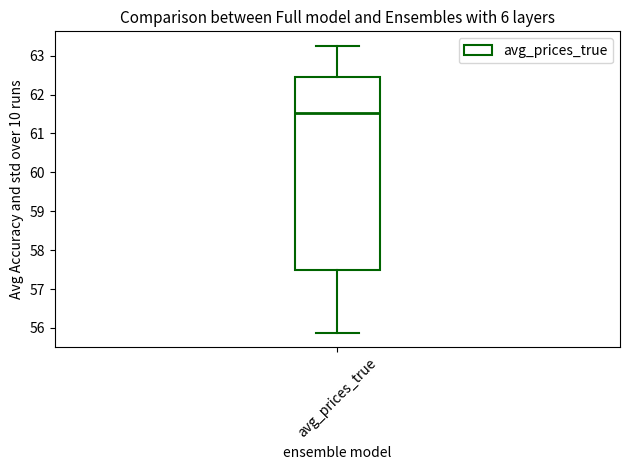

Transcribe this box plot: give where the median line is, the range the box spans, and where the two whiskers end, as read against the y-axis. The values are not printed on the chart, so give them approximately, as read against the axis.

median 61.5, box 57.5 to 62.5, whiskers 55.9 to 63.3